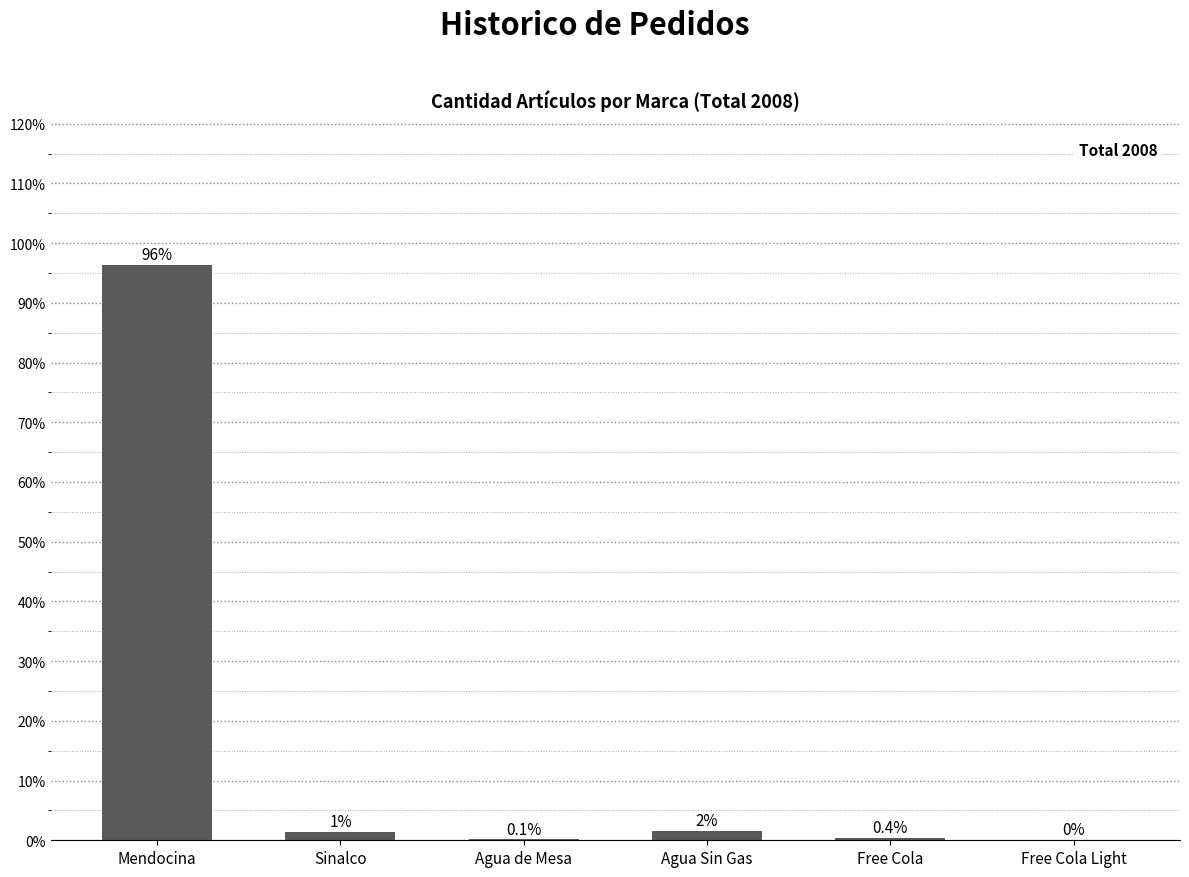

How many values exceed 1?

3